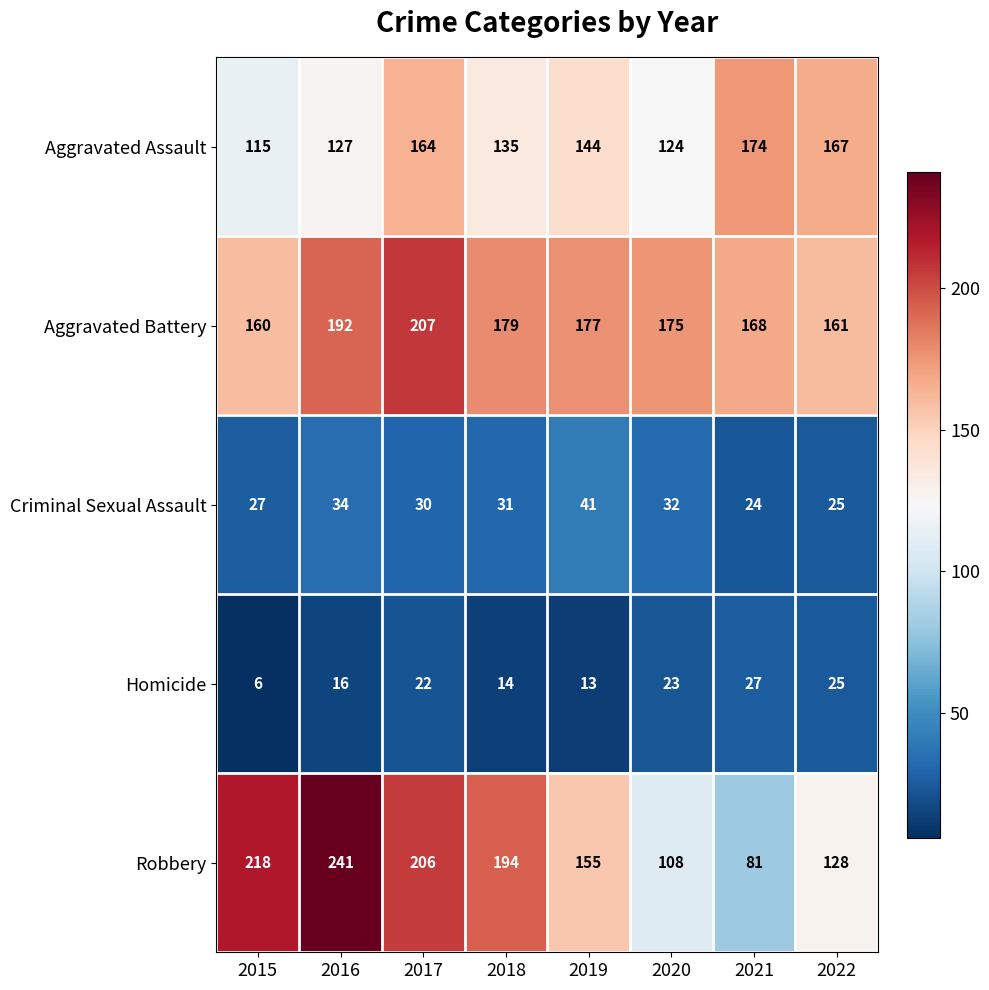

What is the total value across all series at 2018?

553